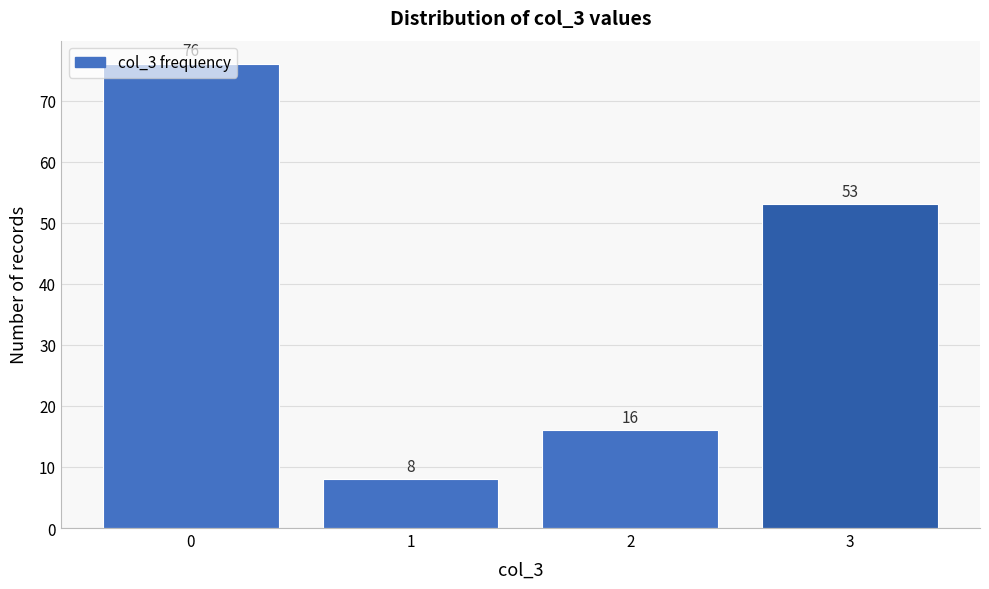

List the labels in order of value, largest first.

0, 3, 2, 1